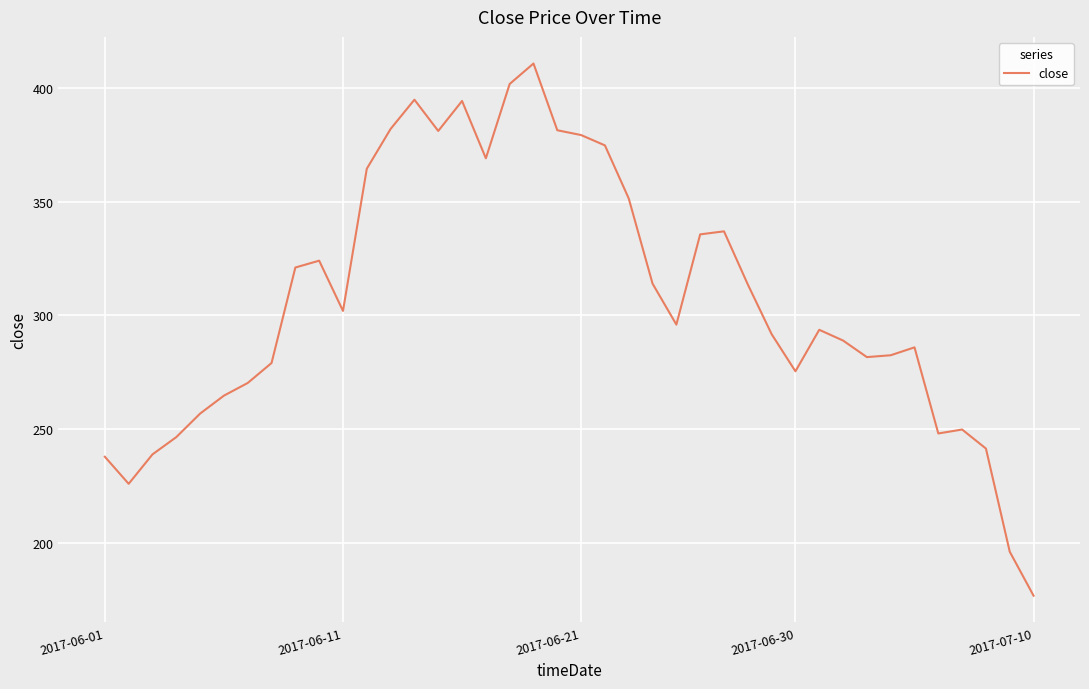

What is the maximum value shown in the chart?

410.7